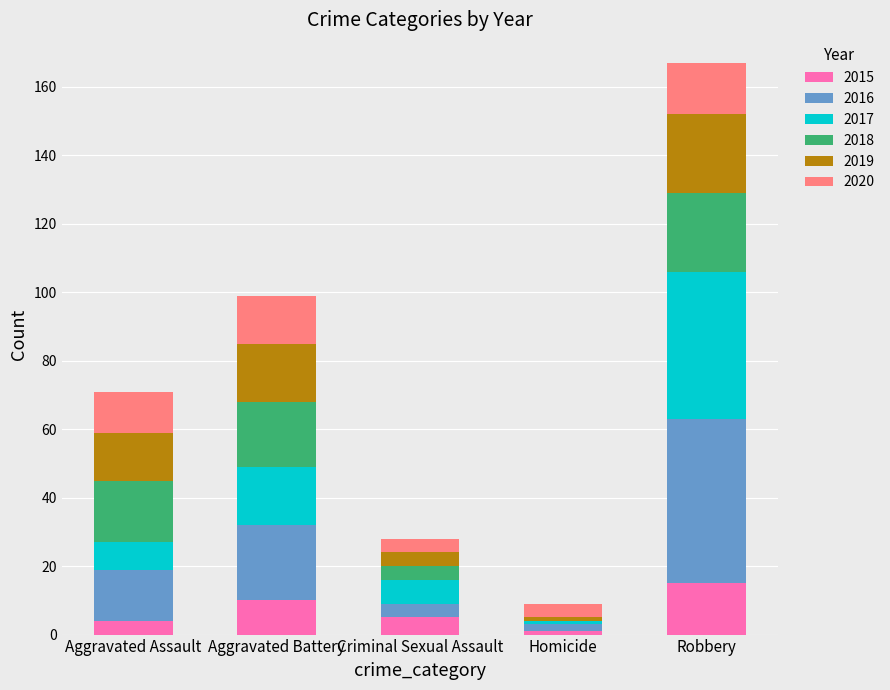

Reading left to right, what are the values for 2015?

Aggravated Assault=4	Aggravated Battery=10	Criminal Sexual Assault=5	Homicide=1	Robbery=15